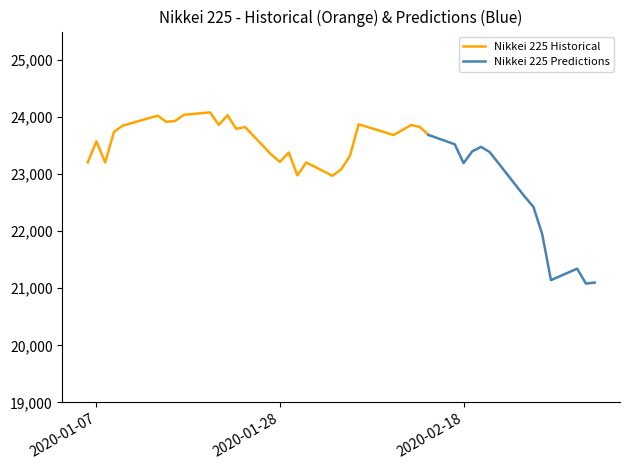

What is the difference between the maximum and minimum values?

3000.8